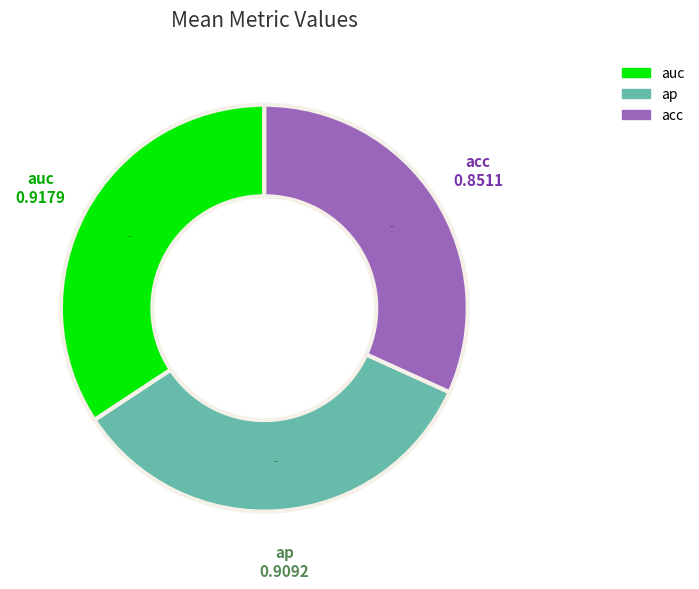

Do acc and ap together represent more than half of the pie?

Yes